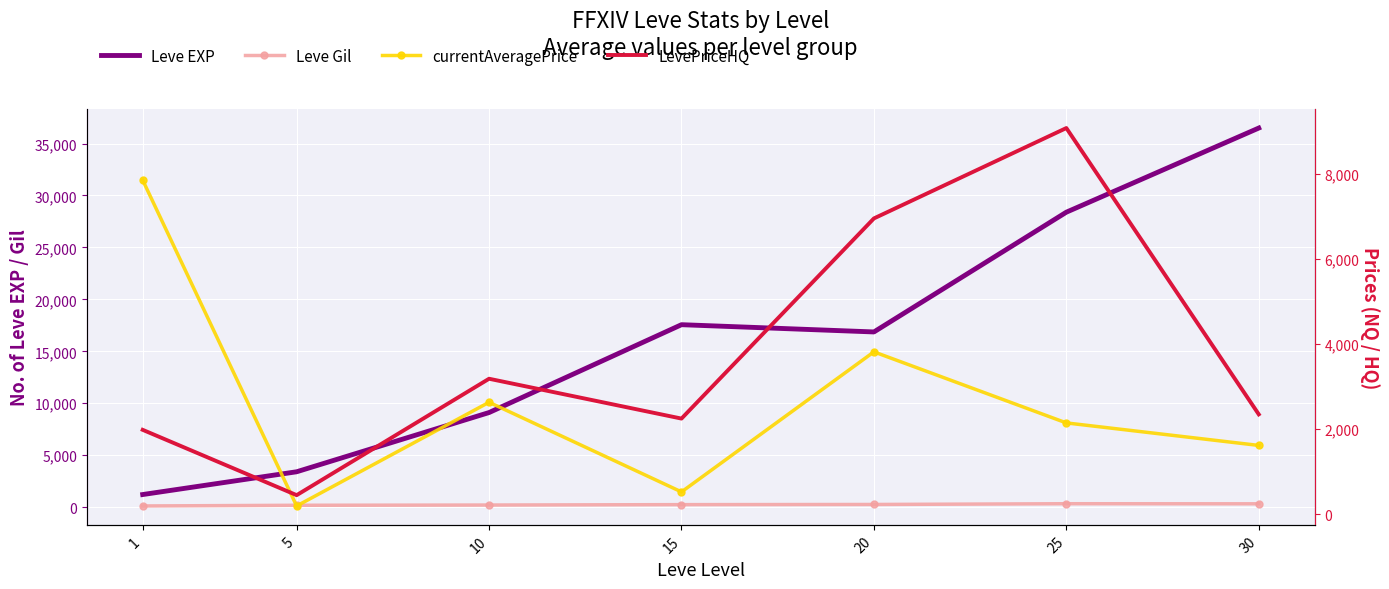

Which series changed the most between 10 and 15?

Leve EXP